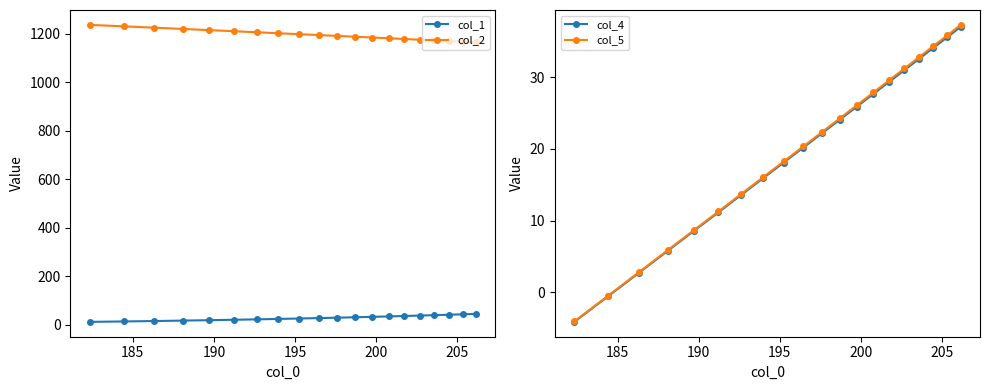

What is the value of the col_2 point at the 9th from the left?

1198.9